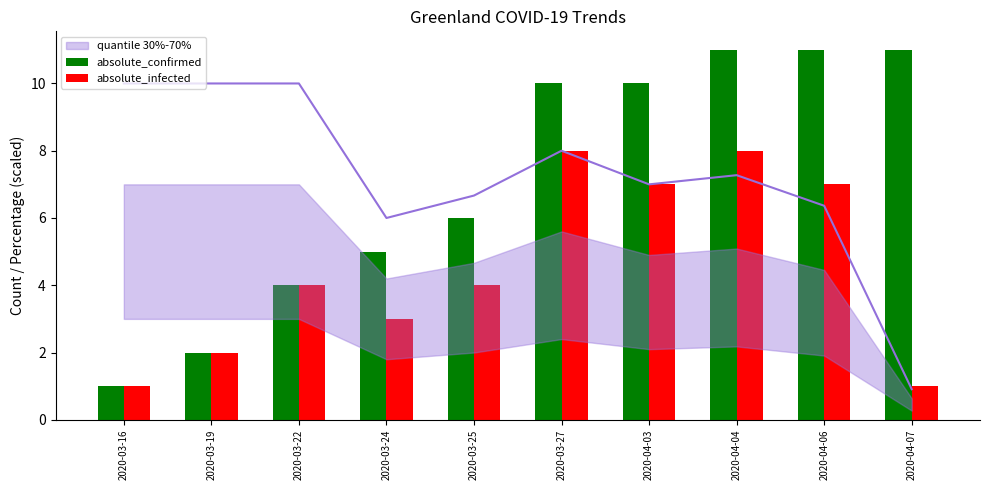

The absolute_infected series shows 7 at 2020-04-06. True or false?

True